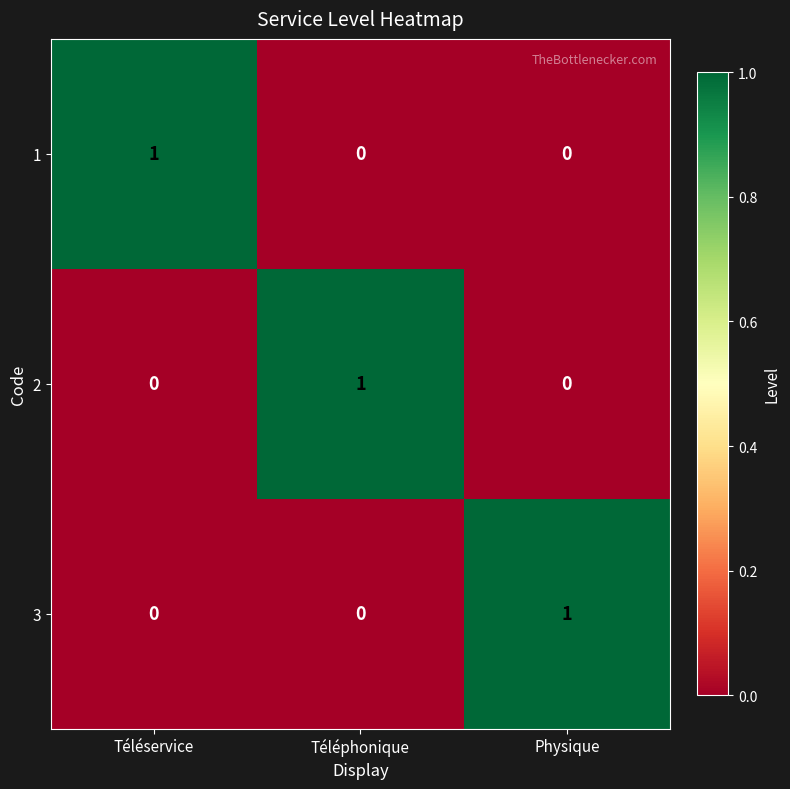

How many distinct data groups are displayed?

3